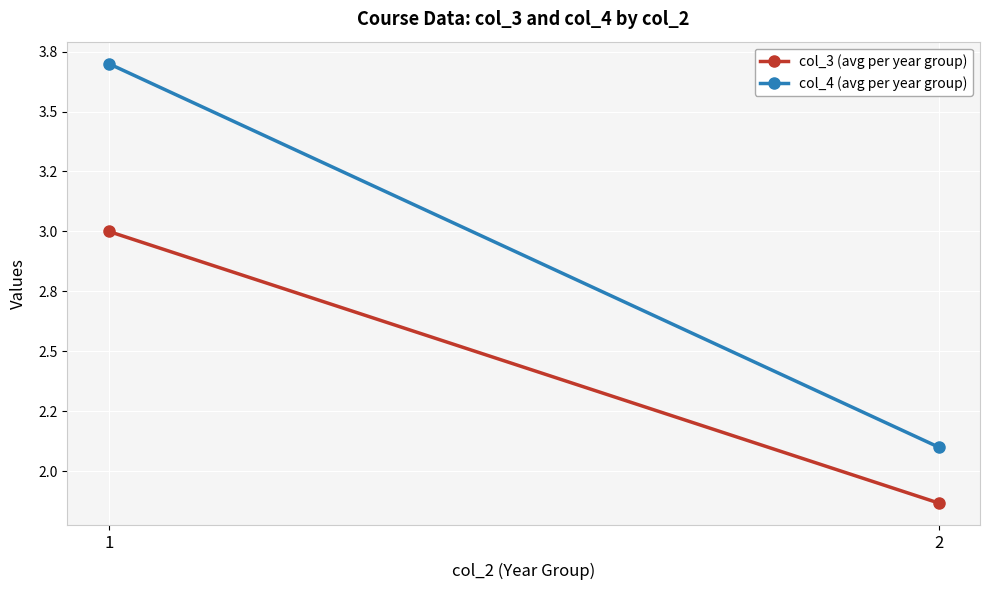

Is this an area chart (filled region under the line)?

No